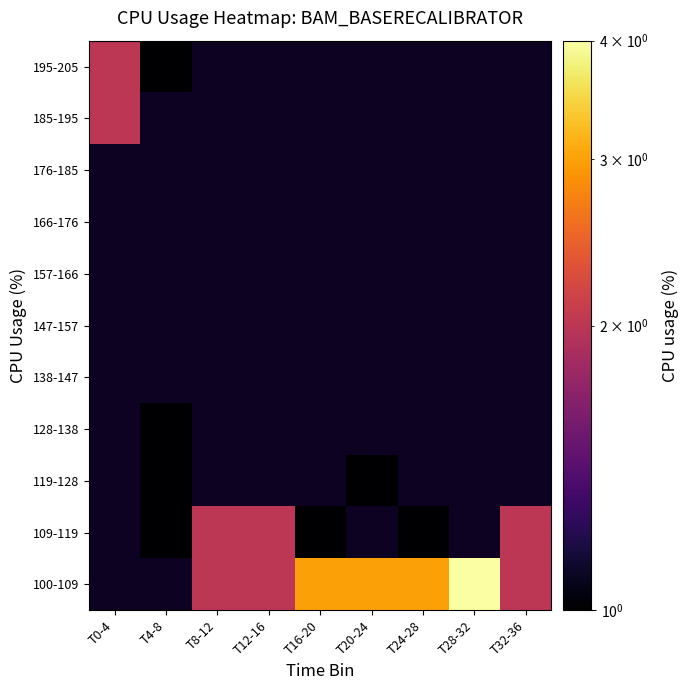

True or false: 109-119 has a value of 1.4 at T4-8.

False